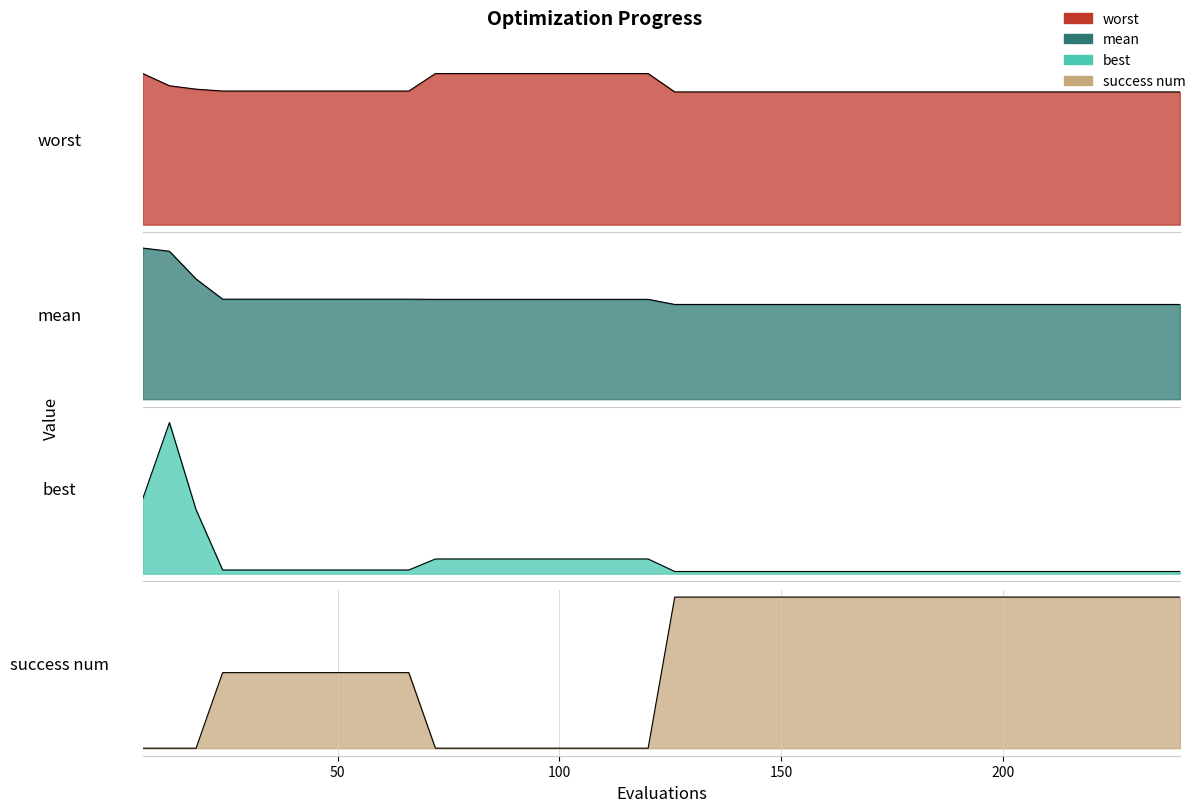

True or false: best has more than 1 points higher than both neighbors.

False